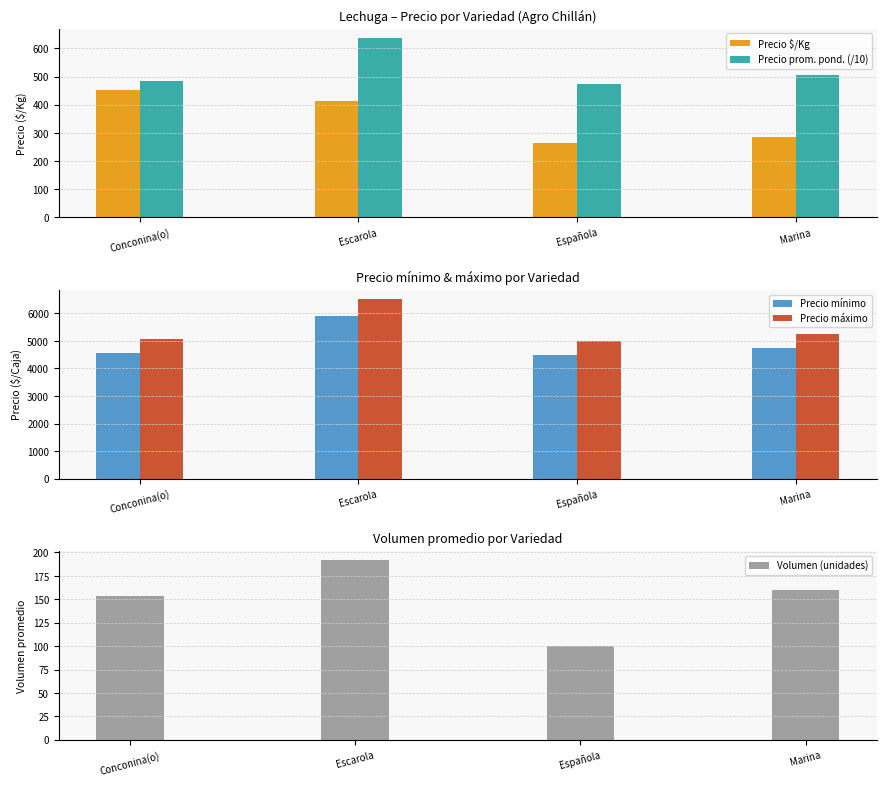

Reading left to right, transcribe all the data shown in this chart.

Precio $/Kg: 453.0	415.0	264.0	286.0
Precio prom. pond. (/10): 484.1	638.6	475.0	506.3
Precio mínimo: 4569.0	5917.0	4500.0	4750.0
Precio máximo: 5069.0	6528.0	5000.0	5250.0
Volumen (unidades): 153.0	192.0	100.0	160.0